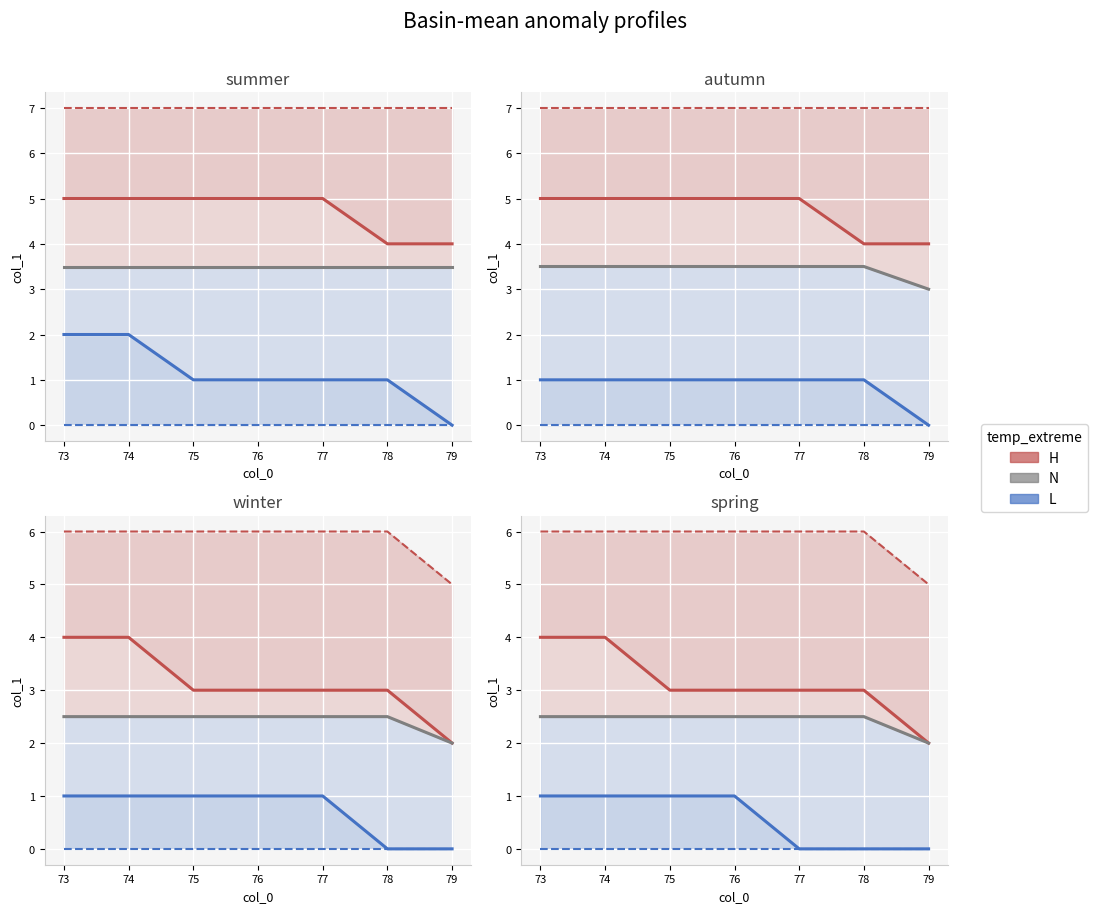

True or false: H and N cross at least once.

False